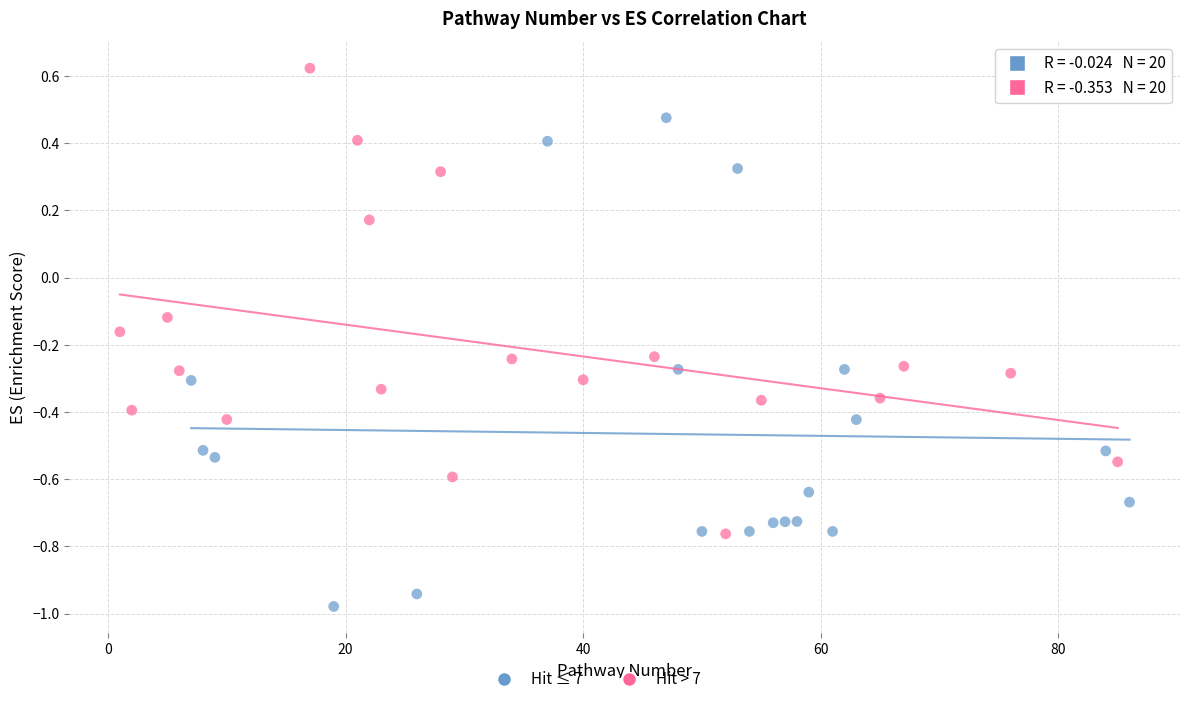

Which series reaches the minimum Y coordinate?

Hit ≤ 7